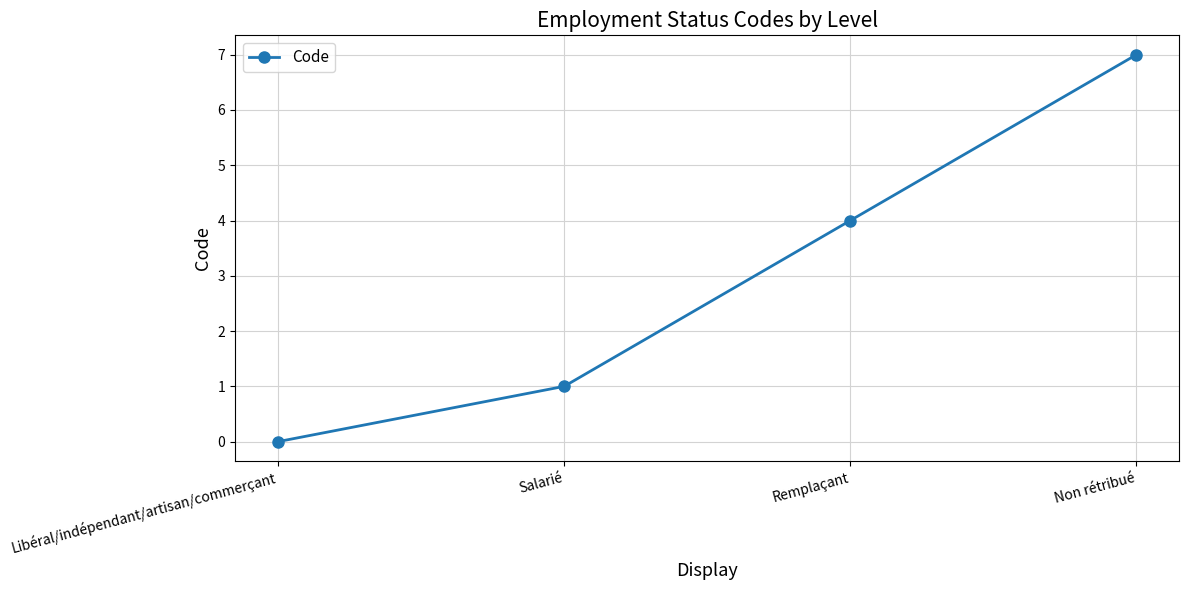

What is the difference between the values at Salarié and Libéral/indépendant/artisan/commerçant?

1